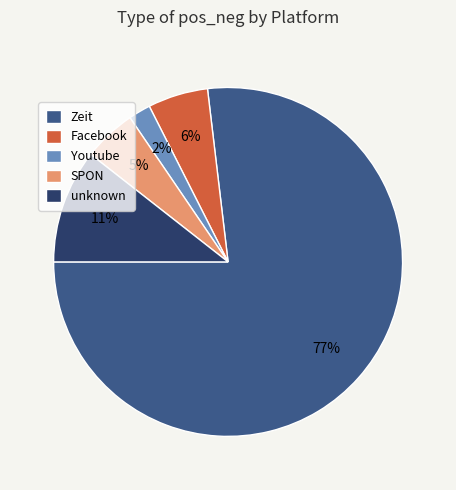

Which has a higher value, Facebook or Zeit?

Zeit